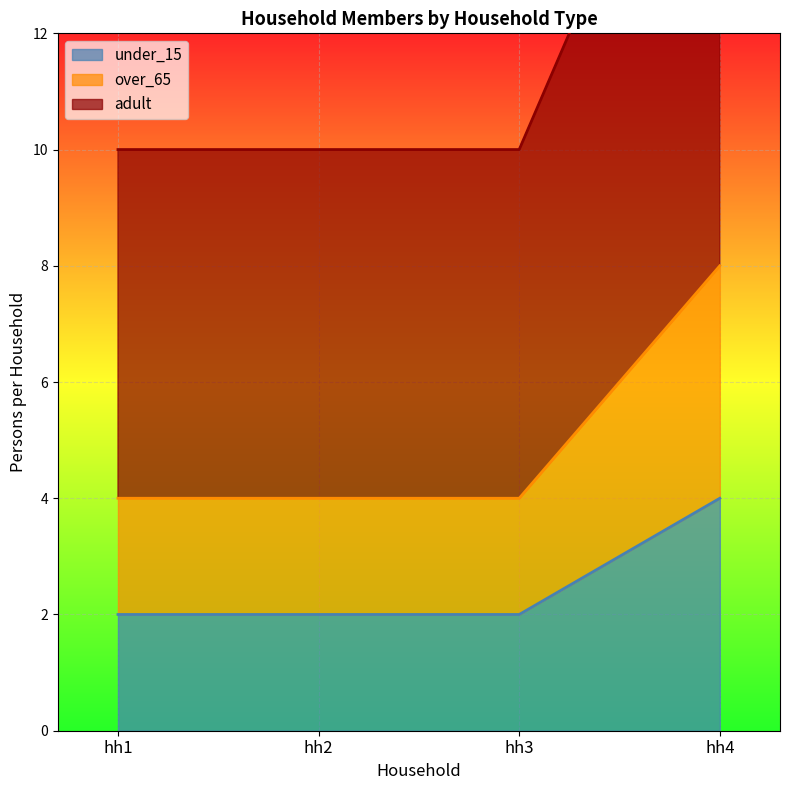

Which category has the highest value in the over_65 series?

hh4